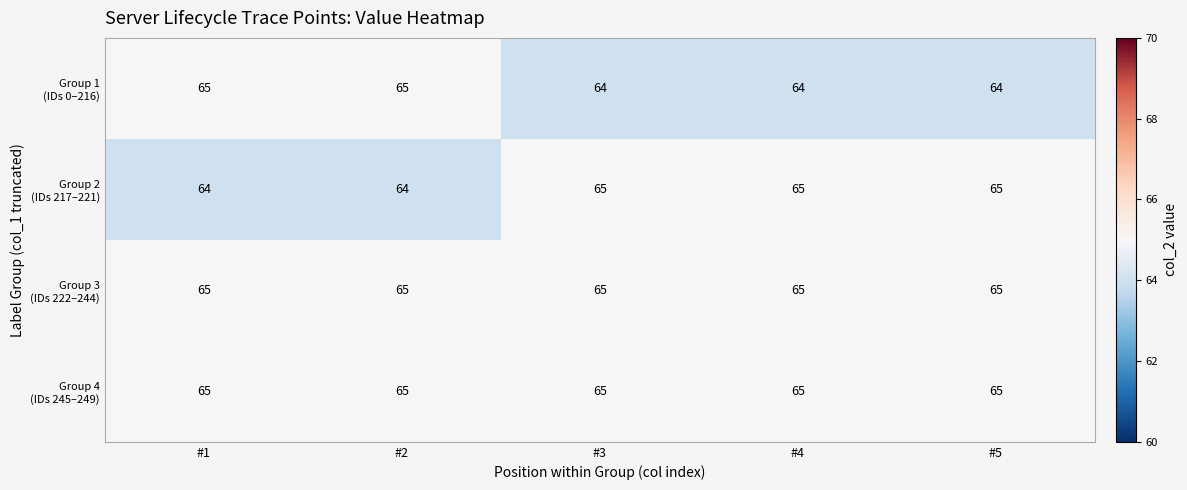

What is the greatest value displayed?

65